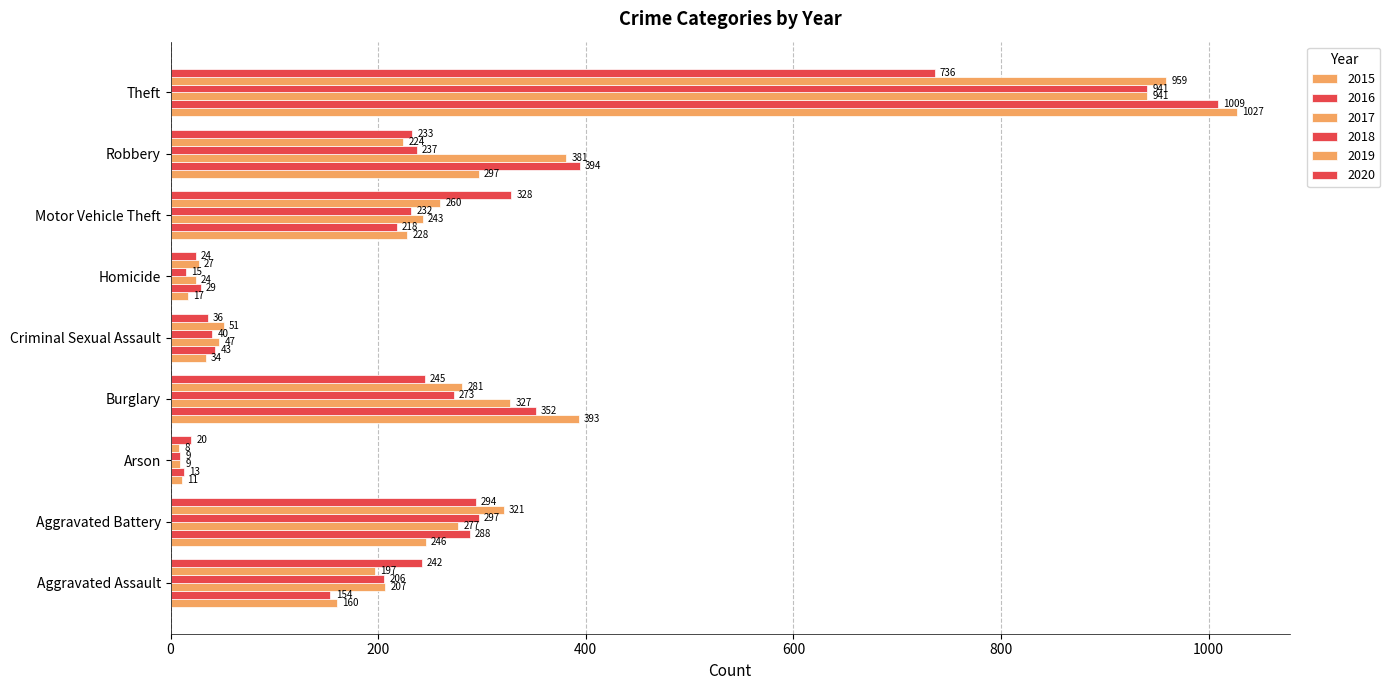

How many data points in 2019 are less than 224?

4